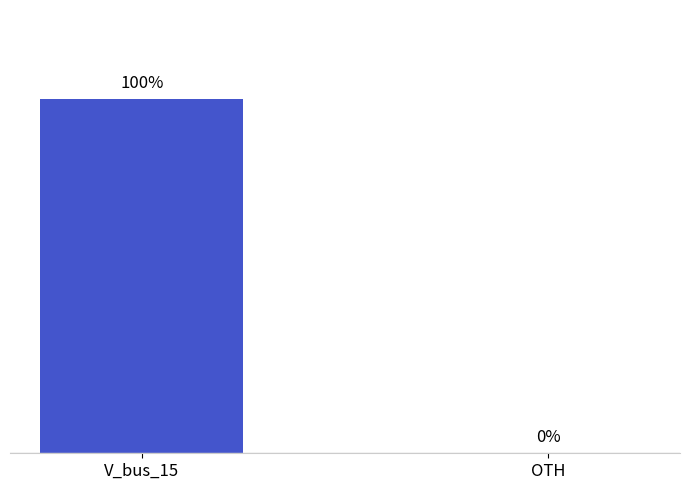

How many categories are shown in the chart?

2